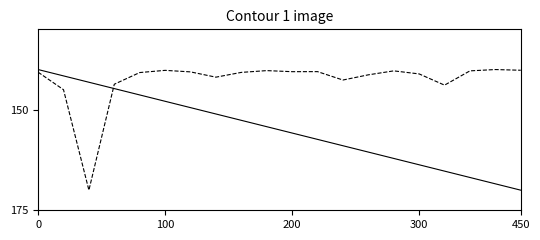

What is the maximum value shown in the chart?

170.0